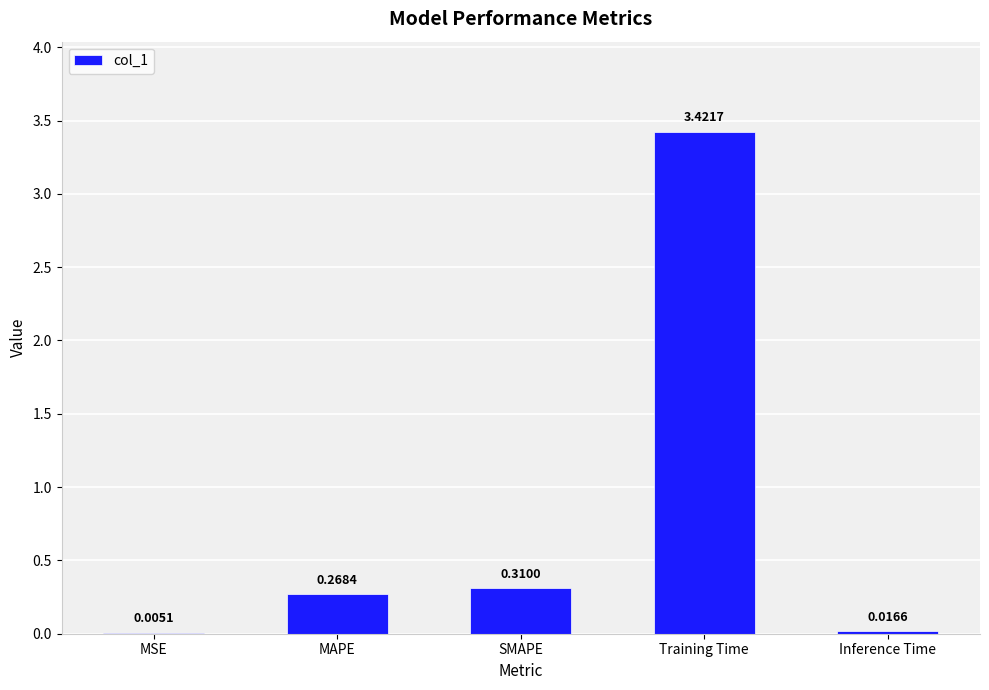

Does the chart contain stacked bars?

No